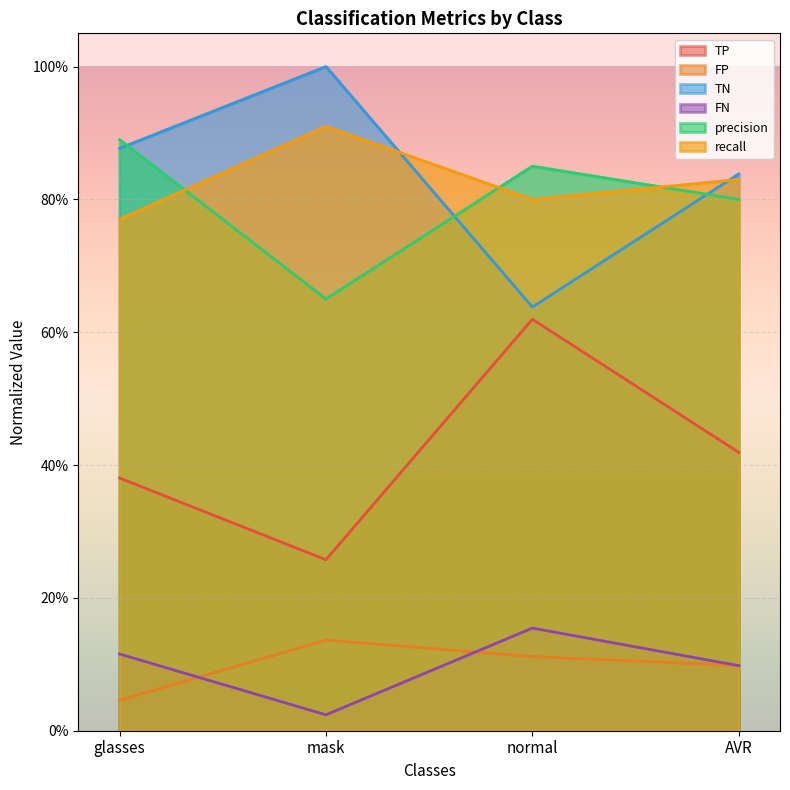

What is the label of the 1st point from the right?

AVR